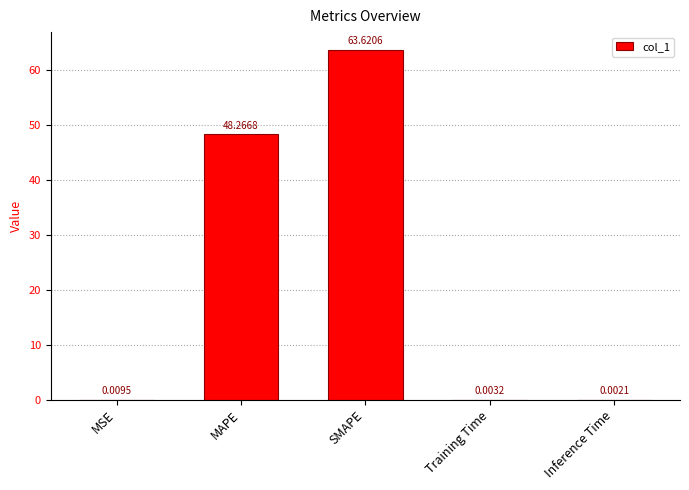

How many data points does each series have?

5